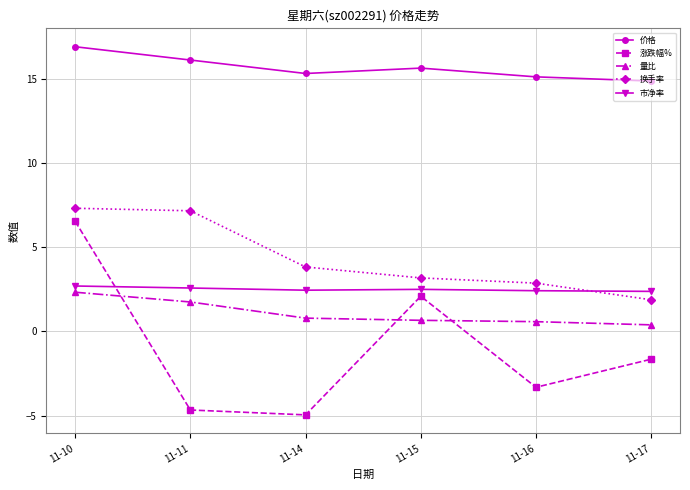

At which category does 价格 reach its first local valley?

11-14